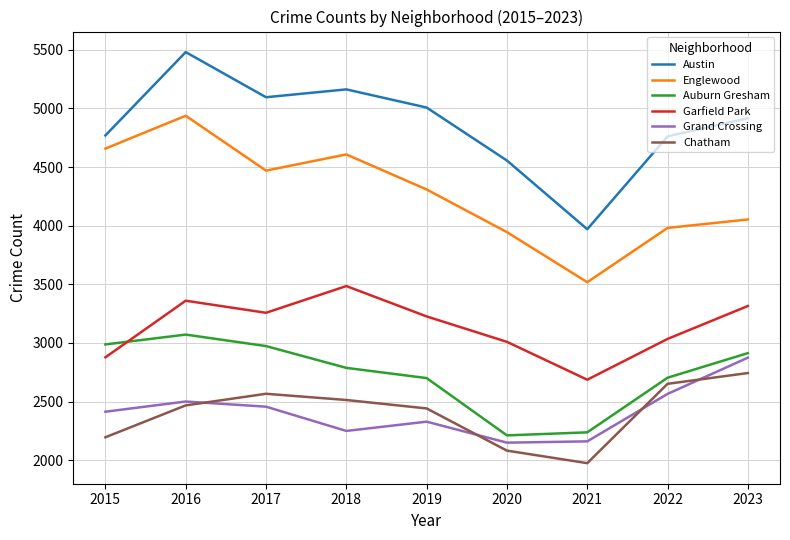

Between 2021 and 2022, which series saw the biggest shift?

Austin